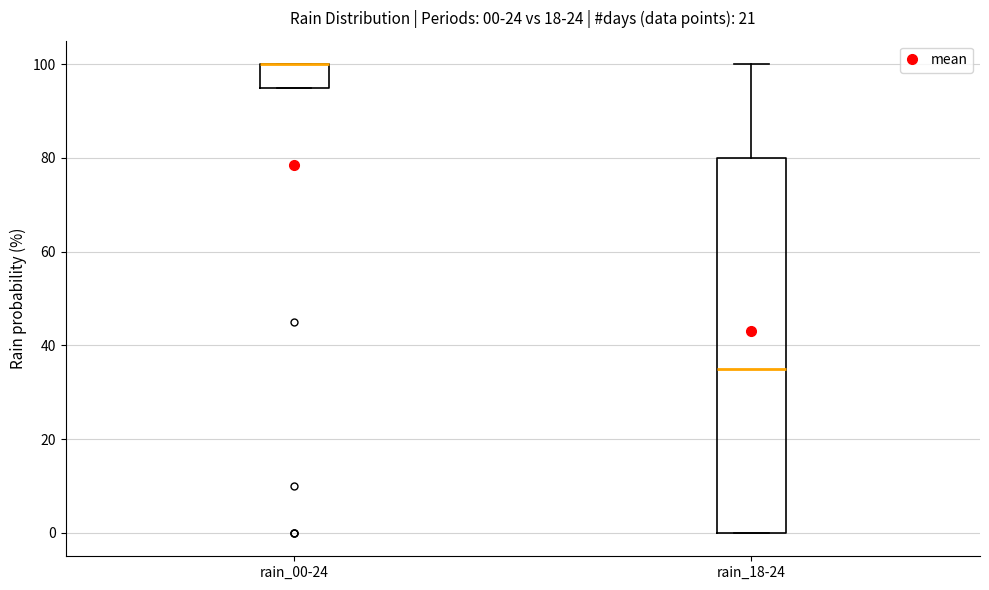

Which box is the tallest, from its lower edge to its upper edge?

rain_18-24